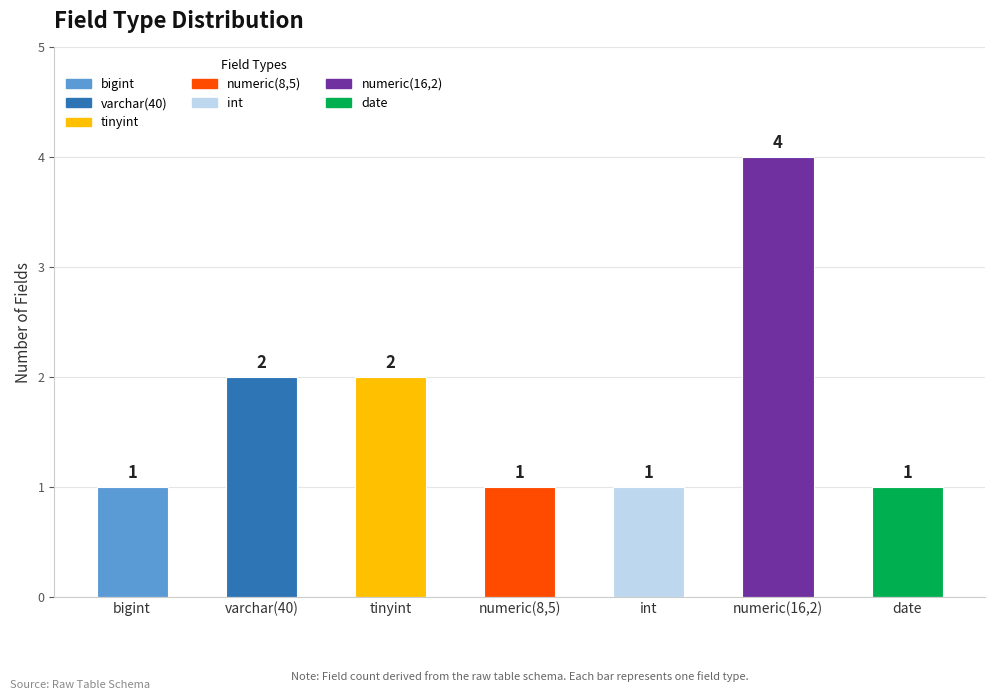

Between numeric(8,5) and tinyint, which is larger?

tinyint